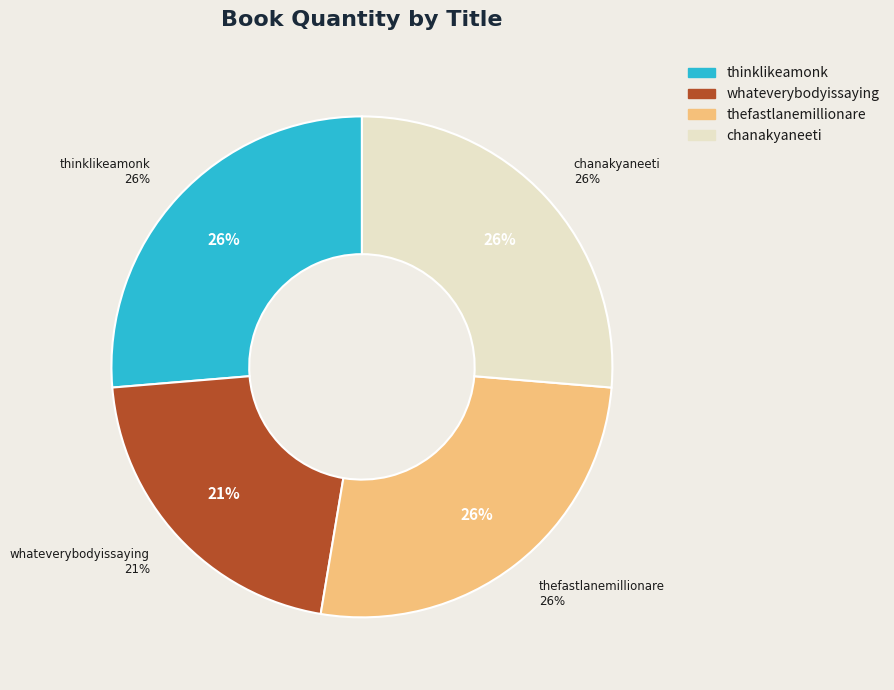

What percentage is the chanakyaneeti slice, to the nearest percent?

26%